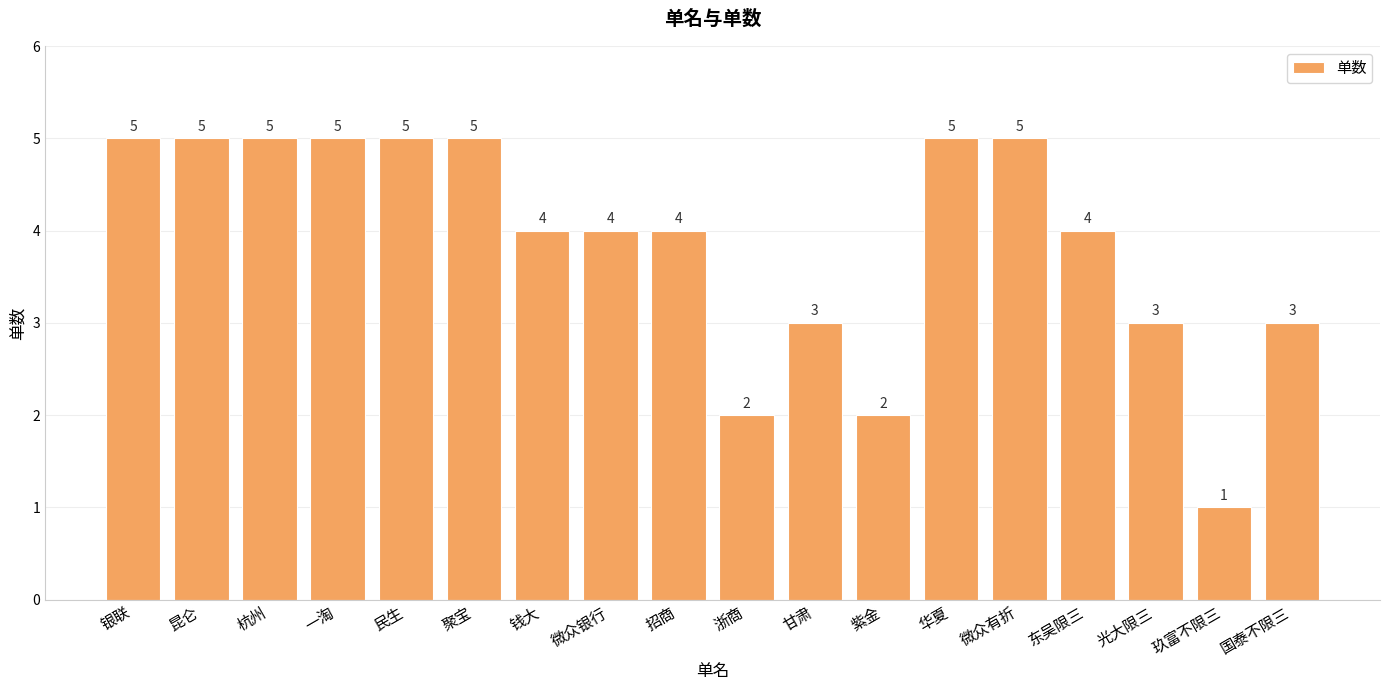

What is the greatest value displayed?

5